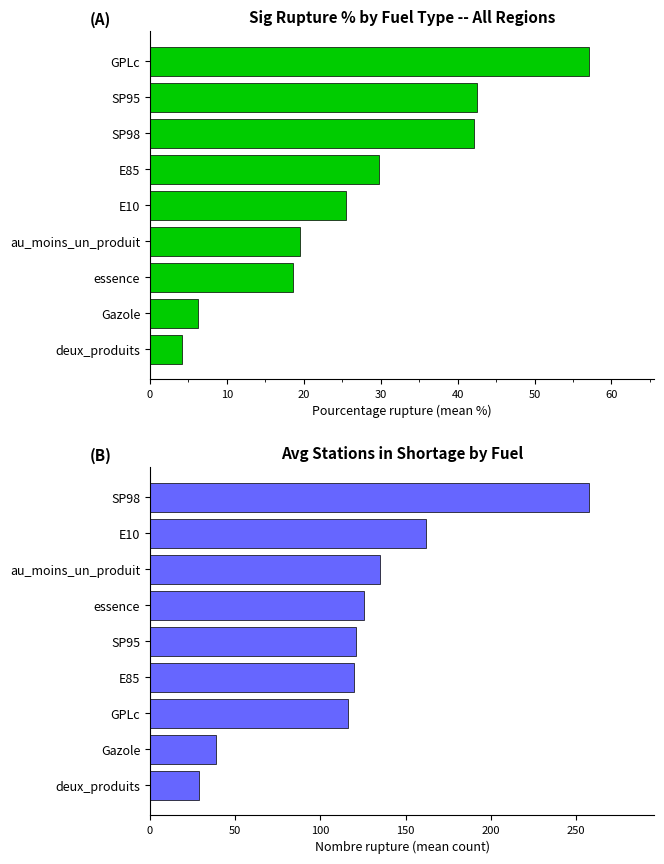

What is the maximum value for pourcentage_rupture?

57.0